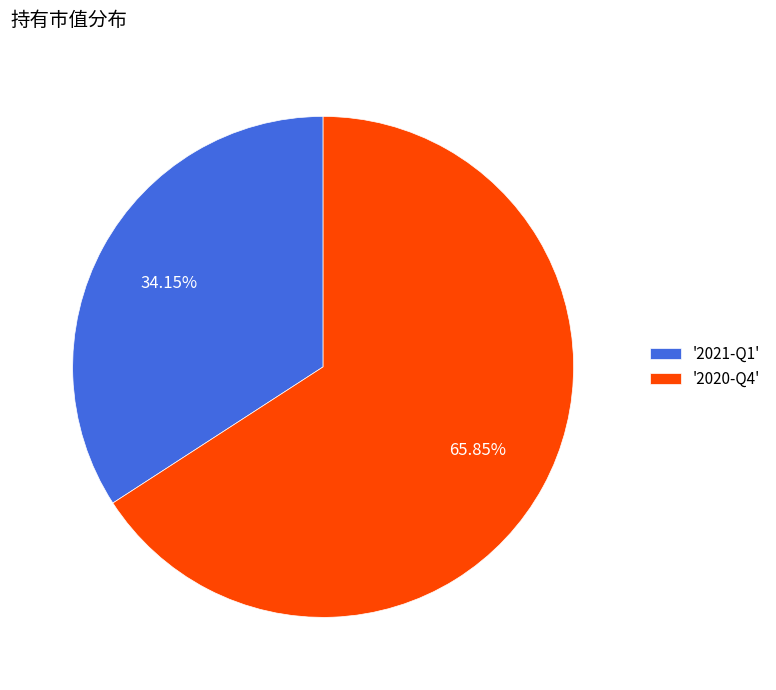

Rank the categories by value from highest to lowest.

'2020-Q4', '2021-Q1'